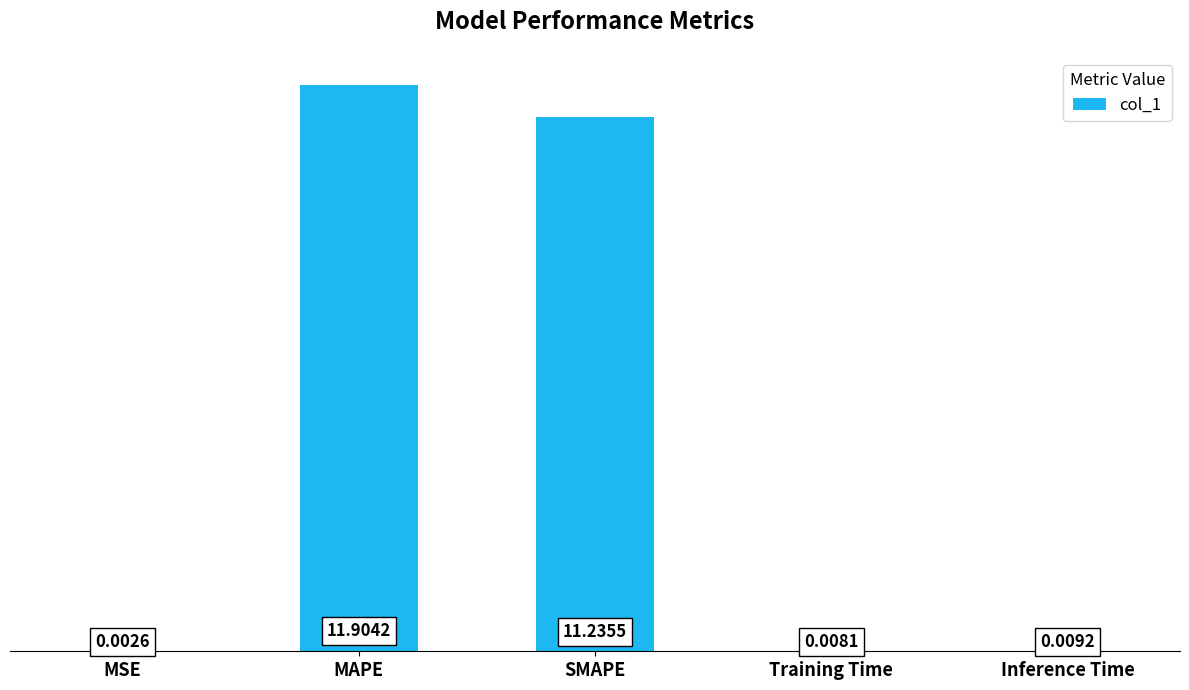

Which label corresponds to the largest value in the chart?

MAPE